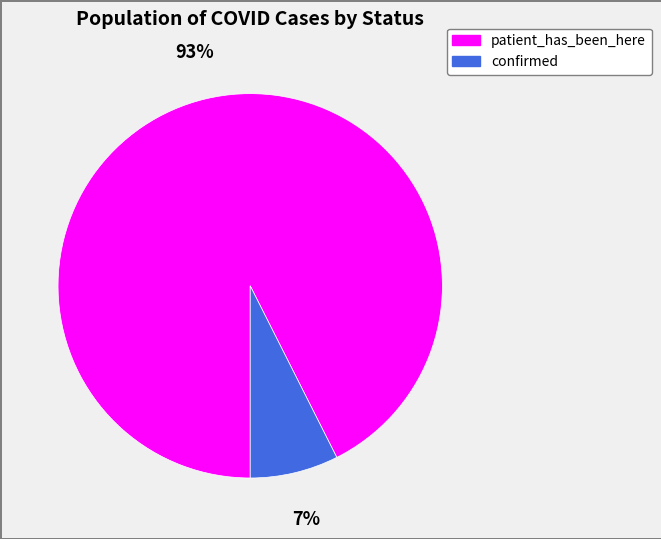

Rank the categories by value from lowest to highest.

confirmed, patient_has_been_here